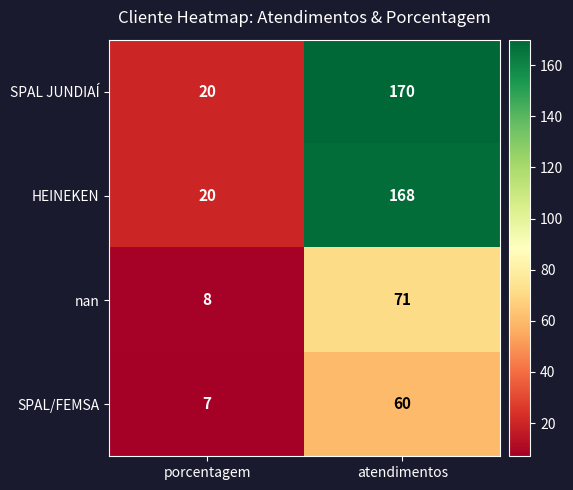

What is the sum of all SPAL JUNDIAÍ values?

190